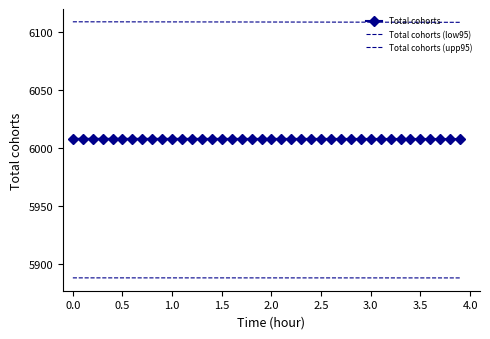

What is the greatest value displayed?

6109.2